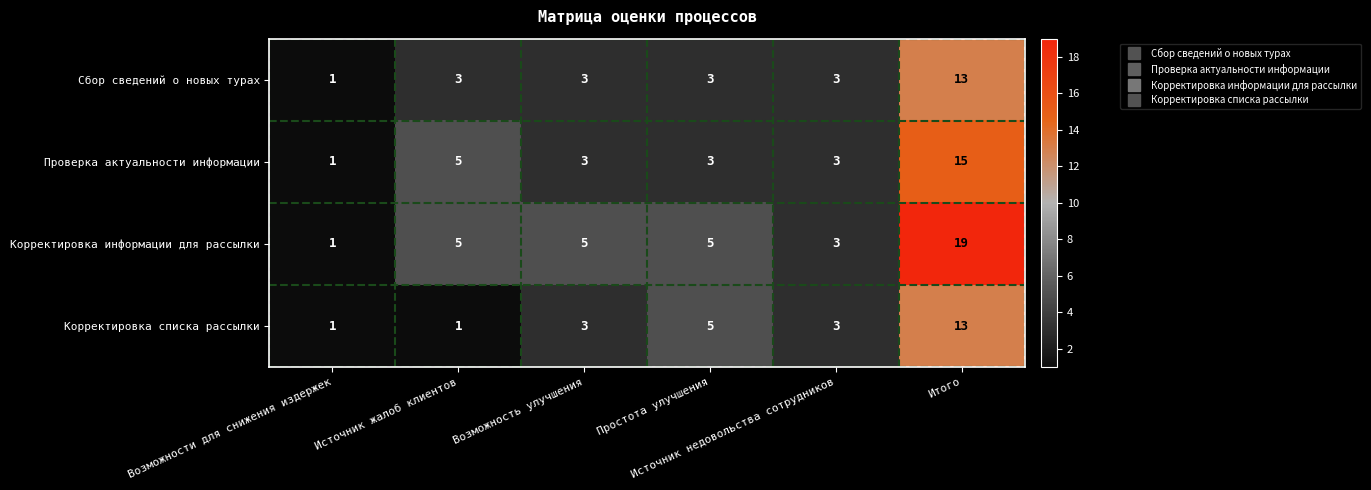

What is the maximum value for Корректировка информации для рассылки?

19